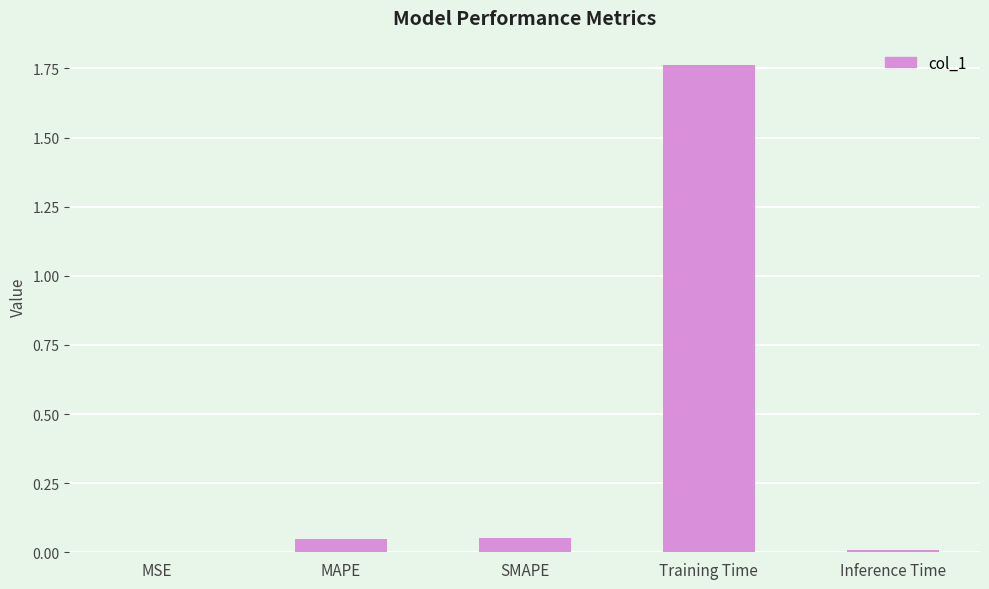

True or false: the data shows 0.0 at Inference Time.

True